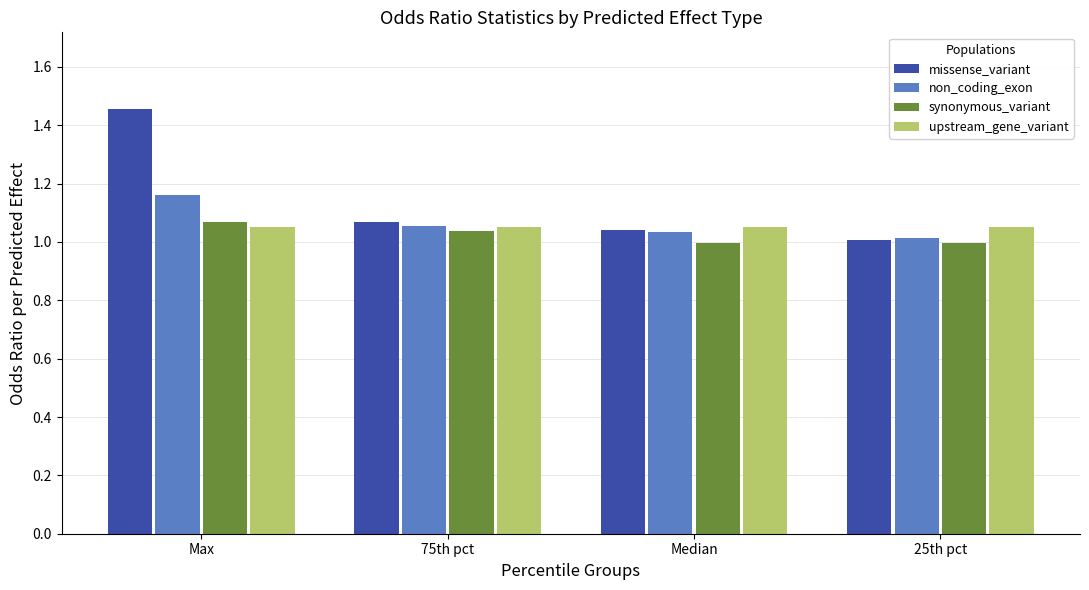

Which series changed the most between 75th pct and 25th pct?

missense_variant